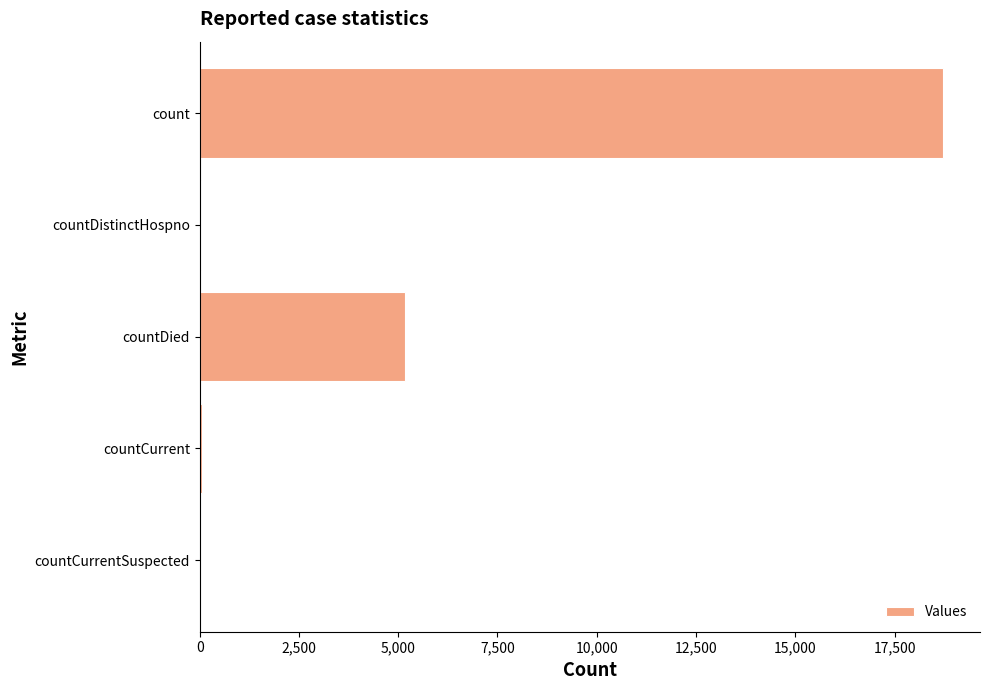

Is it true that the value at countDied is 2315?

False